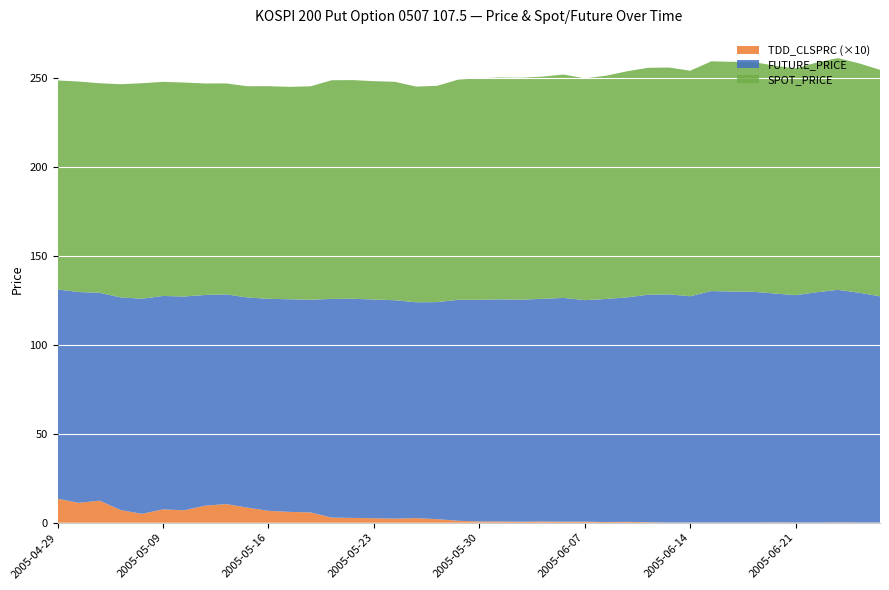

Reading left to right, extract all data points from this chart.

TDD_CLSPRC: 2005-04-29=1.4	2005-05-02=1.1	2005-05-03=1.2	2005-05-04=0.7	2005-05-06=0.5	2005-05-09=0.8	2005-05-10=0.7	2005-05-11=1.0	2005-05-12=1.1	2005-05-13=0.8	2005-05-16=0.7	2005-05-17=0.6	2005-05-18=0.6	2005-05-19=0.3	2005-05-20=0.3	2005-05-23=0.2	2005-05-24=0.2	2005-05-25=0.3	2005-05-26=0.2	2005-05-27=0.1	2005-05-30=0.1	2005-05-31=0.1	2005-06-01=0.1	2005-06-02=0.1	2005-06-03=0.1	2005-06-07=0.1	2005-06-08=0.0	2005-06-09=0.1	2005-06-10=0.0	2005-06-13=0.0	2005-06-14=0.0	2005-06-15=0.0	2005-06-16=0.0	2005-06-17=0.0	2005-06-20=0.0	2005-06-21=0.0	2005-06-22=0.0	2005-06-23=0.0	2005-06-24=0.0	2005-06-27=0.0
SPOT_PRICE: 2005-04-29=117.6	2005-05-02=118.5	2005-05-03=117.9	2005-05-04=120.0	2005-05-06=121.3	2005-05-09=120.5	2005-05-10=120.4	2005-05-11=119.0	2005-05-12=118.7	2005-05-13=118.9	2005-05-16=119.7	2005-05-17=119.5	2005-05-18=120.1	2005-05-19=123.0	2005-05-20=123.0	2005-05-23=122.9	2005-05-24=122.9	2005-05-25=121.4	2005-05-26=121.7	2005-05-27=123.9	2005-05-30=124.6	2005-05-31=124.8	2005-06-01=124.9	2005-06-02=125.0	2005-06-03=125.7	2005-06-07=124.8	2005-06-08=125.6	2005-06-09=127.2	2005-06-10=127.7	2005-06-13=127.7	2005-06-14=126.9	2005-06-15=129.3	2005-06-16=129.3	2005-06-17=129.3	2005-06-20=128.2	2005-06-21=127.7	2005-06-22=129.2	2005-06-23=130.4	2005-06-24=129.1	2005-06-27=127.5
FUTURE_PRICE: 2005-04-29=117.8	2005-05-02=118.6	2005-05-03=117.0	2005-05-04=119.7	2005-05-06=121.0	2005-05-09=120.1	2005-05-10=120.3	2005-05-11=118.5	2005-05-12=118.0	2005-05-13=118.2	2005-05-16=119.3	2005-05-17=119.7	2005-05-18=119.7	2005-05-19=123.0	2005-05-20=123.3	2005-05-23=123.1	2005-05-24=122.9	2005-05-25=121.5	2005-05-26=122.2	2005-05-27=124.3	2005-05-30=124.8	2005-05-31=125.0	2005-06-01=124.9	2005-06-02=125.3	2005-06-03=125.9	2005-06-07=124.7	2005-06-08=125.5	2005-06-09=126.3	2005-06-10=128.0	2005-06-13=128.4	2005-06-14=127.3	2005-06-15=130.2	2005-06-16=130.0	2005-06-17=129.8	2005-06-20=128.8	2005-06-21=128.0	2005-06-22=129.6	2005-06-23=130.8	2005-06-24=129.3	2005-06-27=127.3